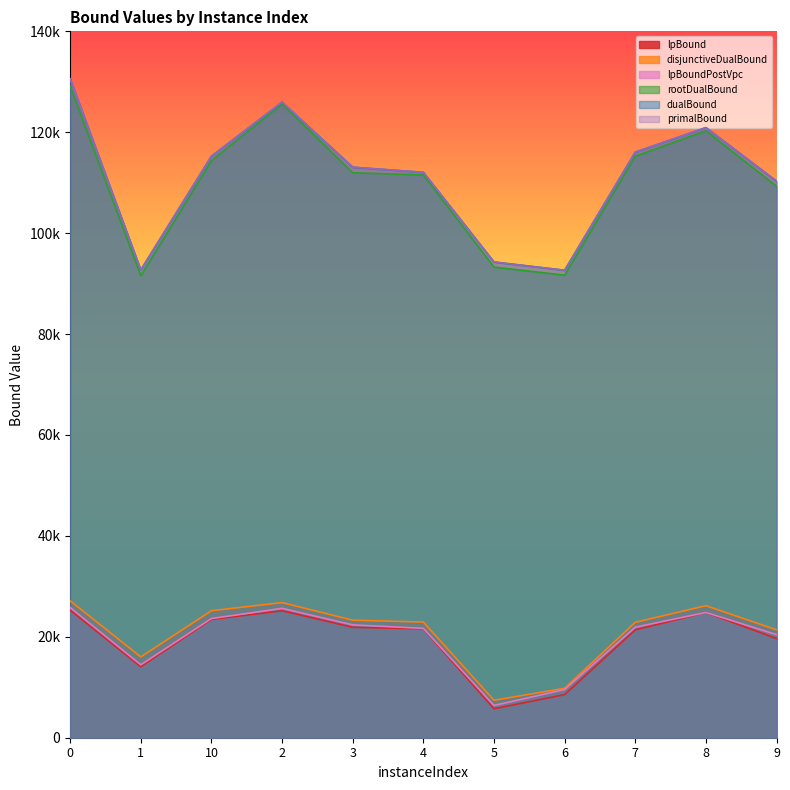

How many lines are shown in the chart?

6